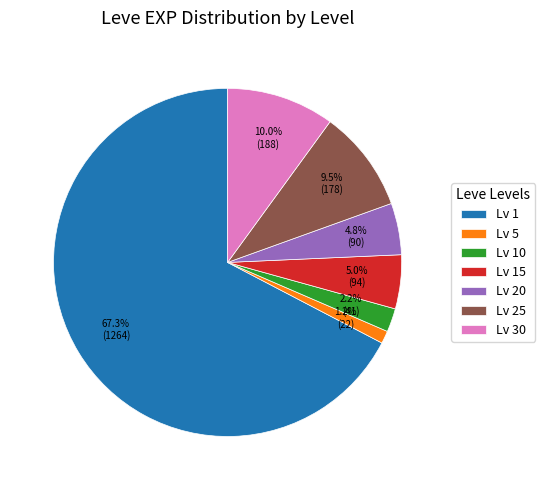

How much of the chart is everything except Lv 30?

90.0%